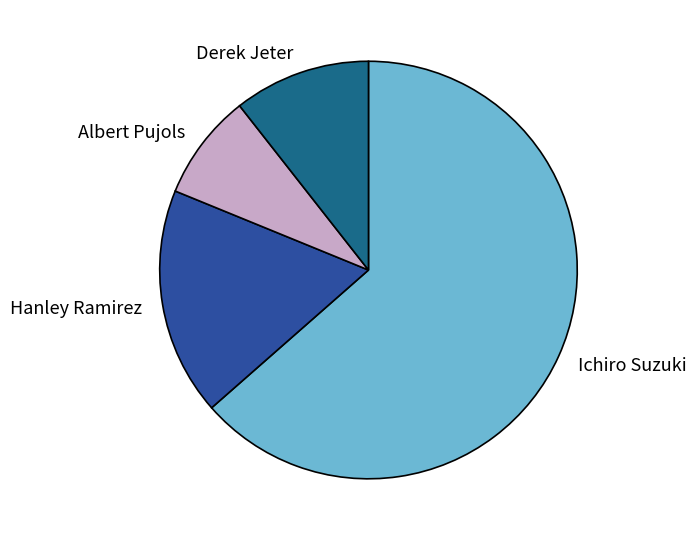

Rank the categories by value from lowest to highest.

Albert Pujols, Derek Jeter, Hanley Ramirez, Ichiro Suzuki